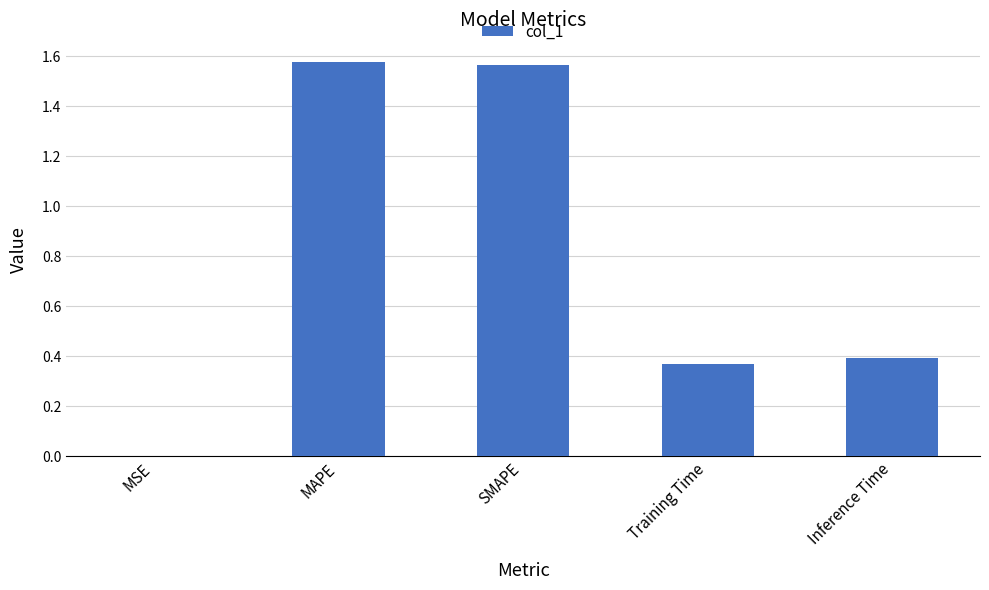

Between SMAPE and Inference Time, which is larger?

SMAPE